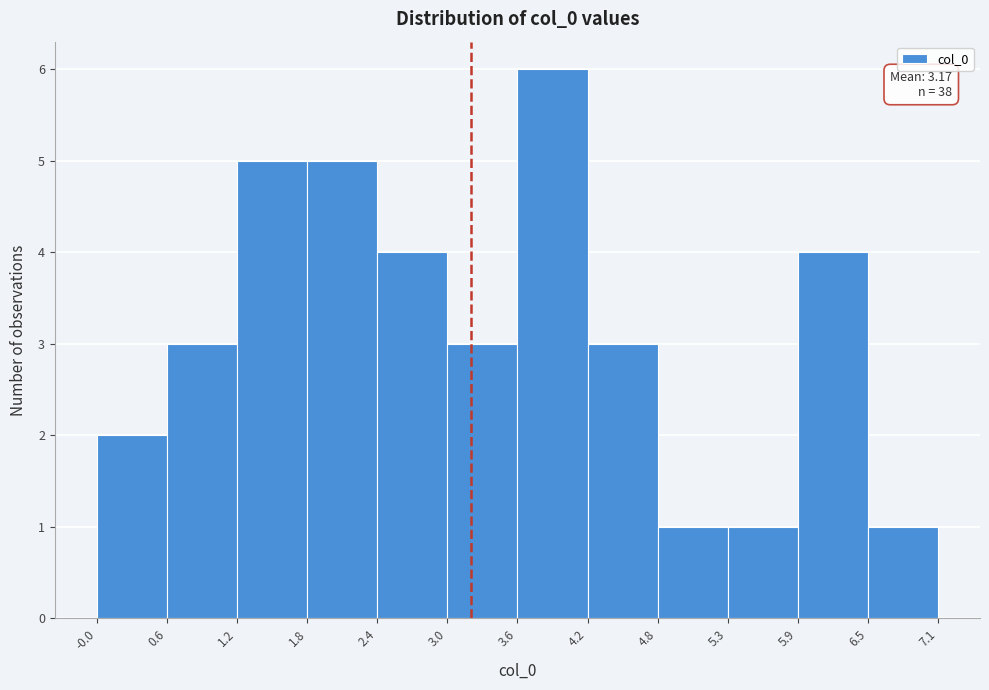

Which range on the x-axis has the tallest bar?

3.6 to 4.2